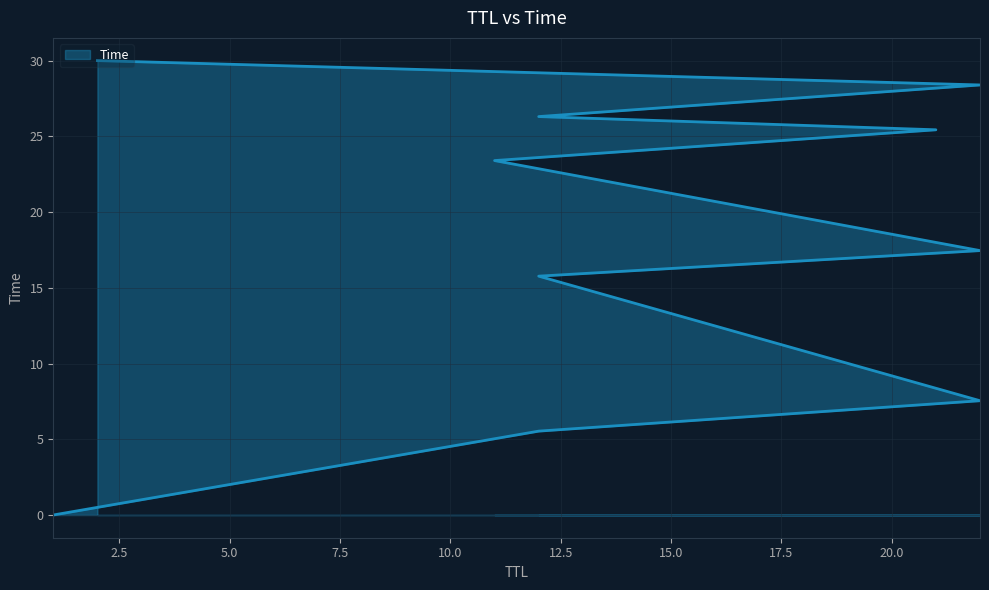

What is the ratio of the value at 12 to the value at 22?

0.3